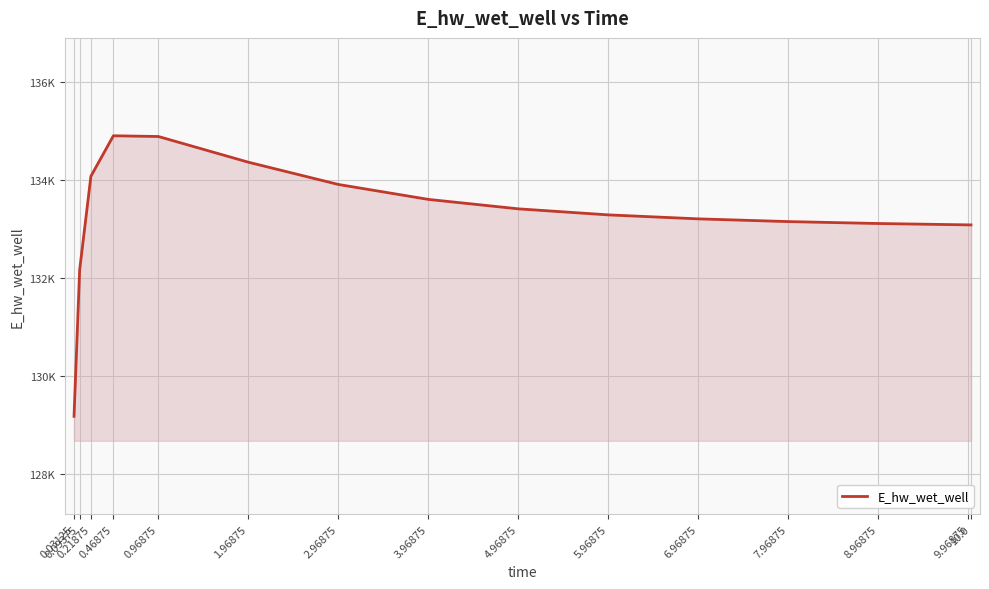

List the labels in order of value, smallest first.

0.03125, 0.09375, 10.0, 9.96875, 8.96875, 7.96875, 6.96875, 5.96875, 4.96875, 3.96875, 2.96875, 0.21875, 1.96875, 0.96875, 0.46875